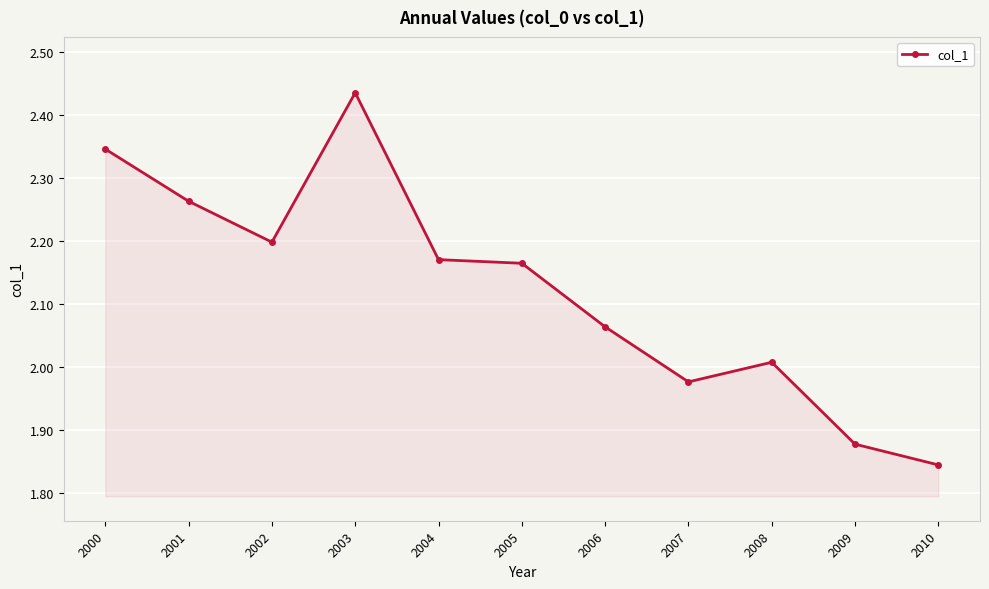

Which category has the highest value across all series?

2003